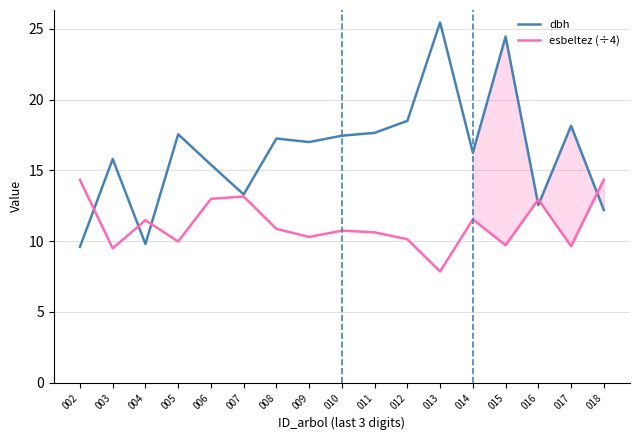

How many lines are shown in the chart?

2